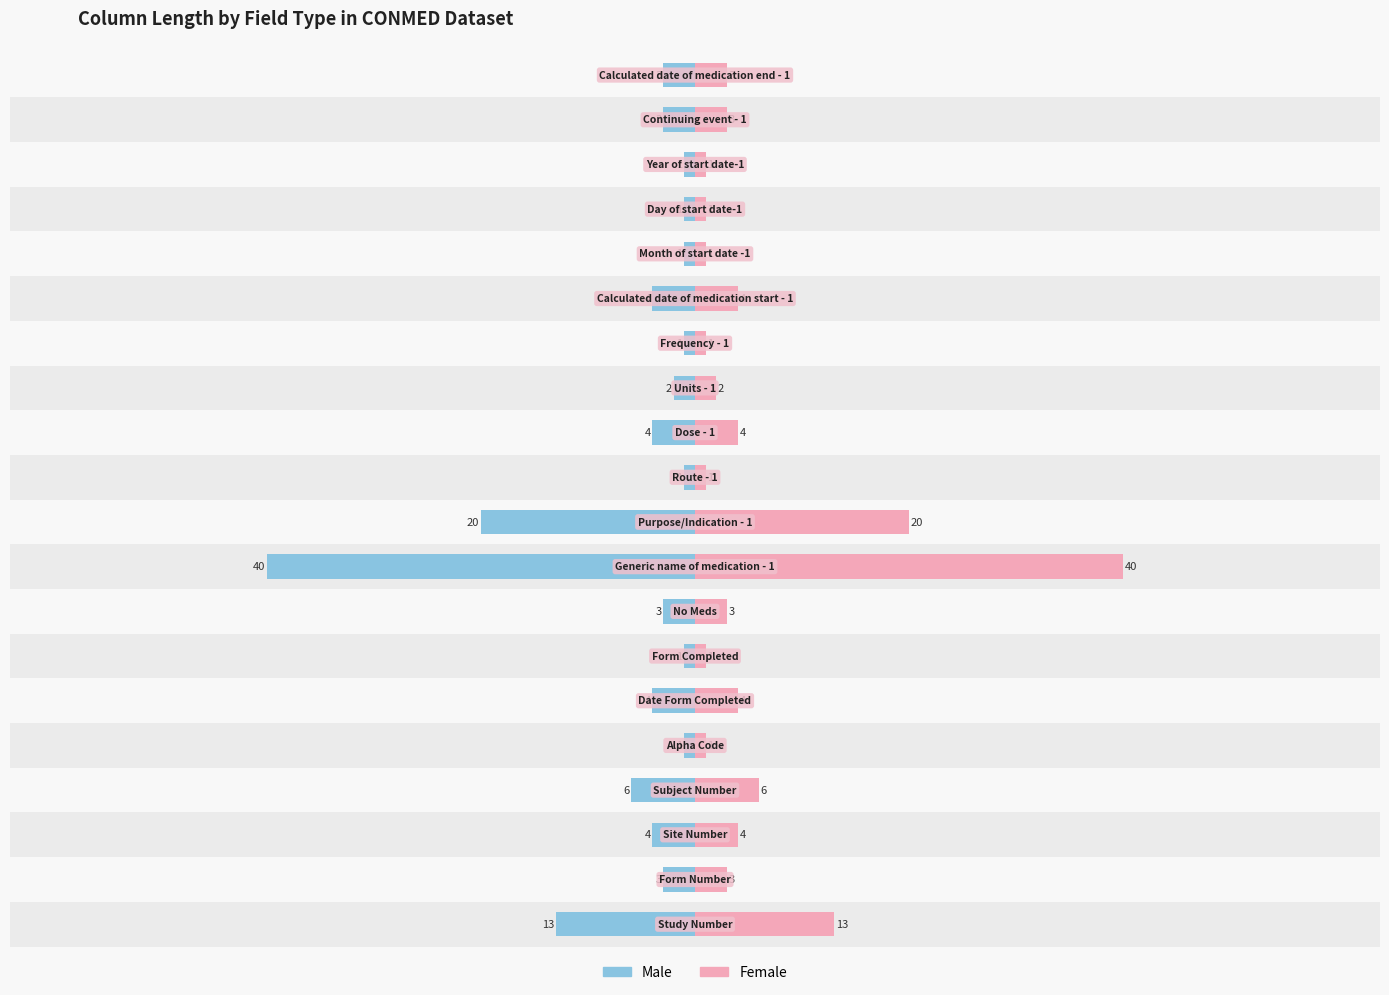

Count the number of data series in this chart.

2